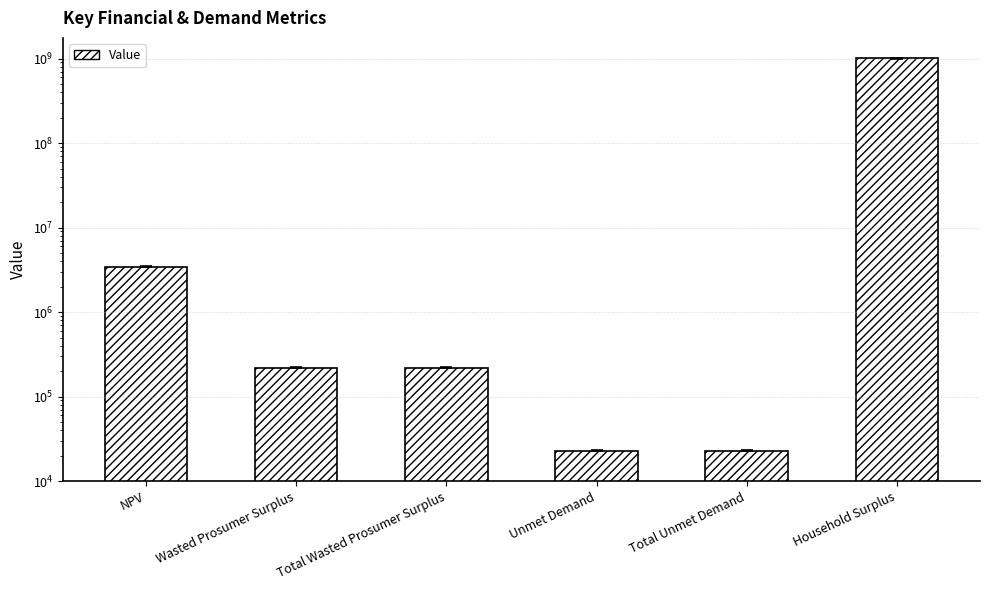

What is the smallest value displayed?

22807.2